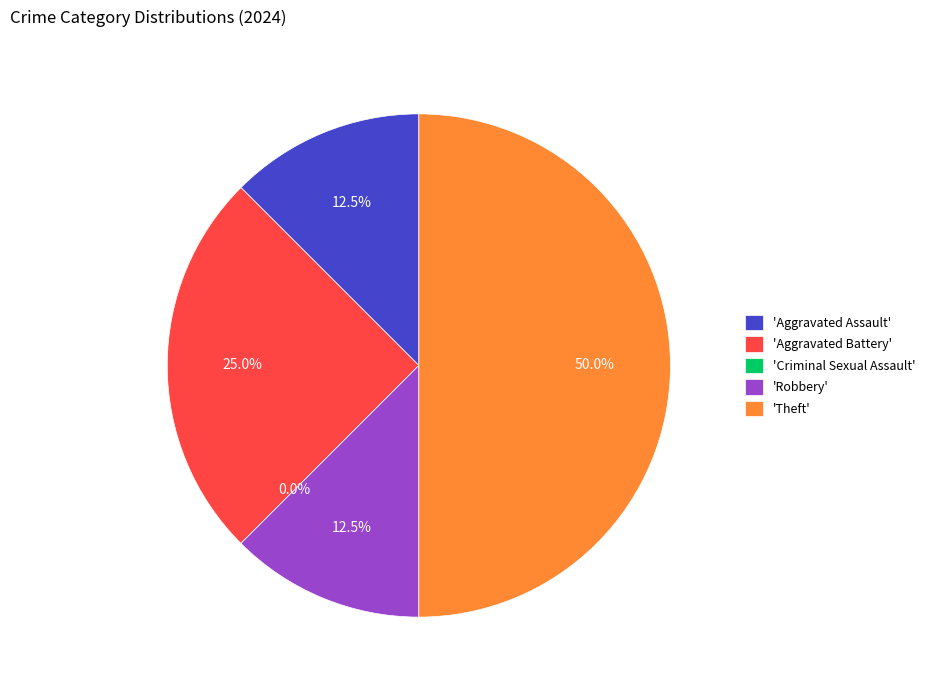

What is the change in value from Aggravated Assault to Criminal Sexual Assault?

-1